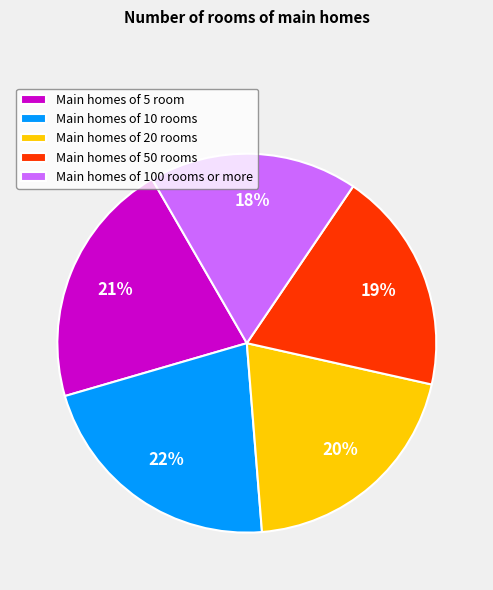

What is the smallest slice in the pie chart?

Main homes of 100 rooms or more